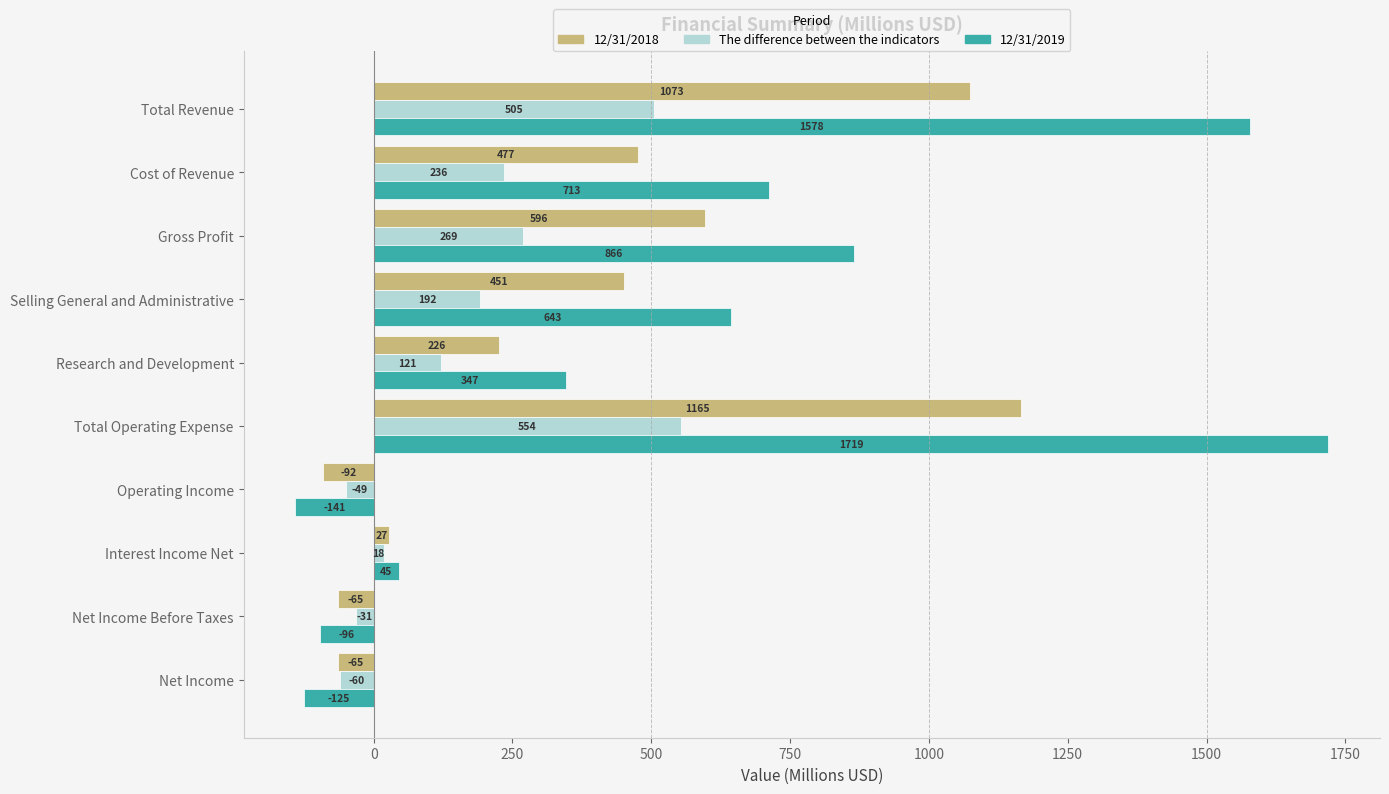

Which series has the widest spread of values?

12/31/2019